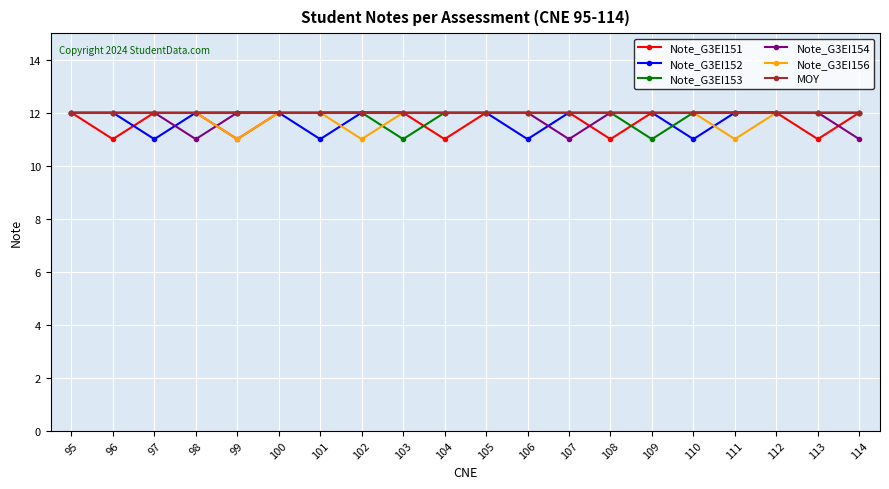

What is the total value across all series at 109?

71